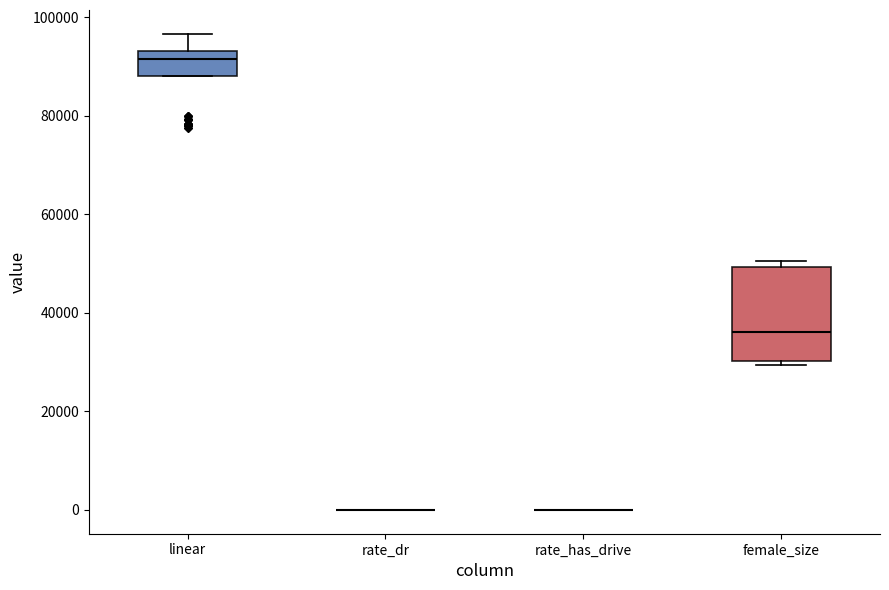

Where is the lower edge of the box for female_size on the y-axis? The values are not printed on the chart, so give them approximately, as read against the axis.

30000